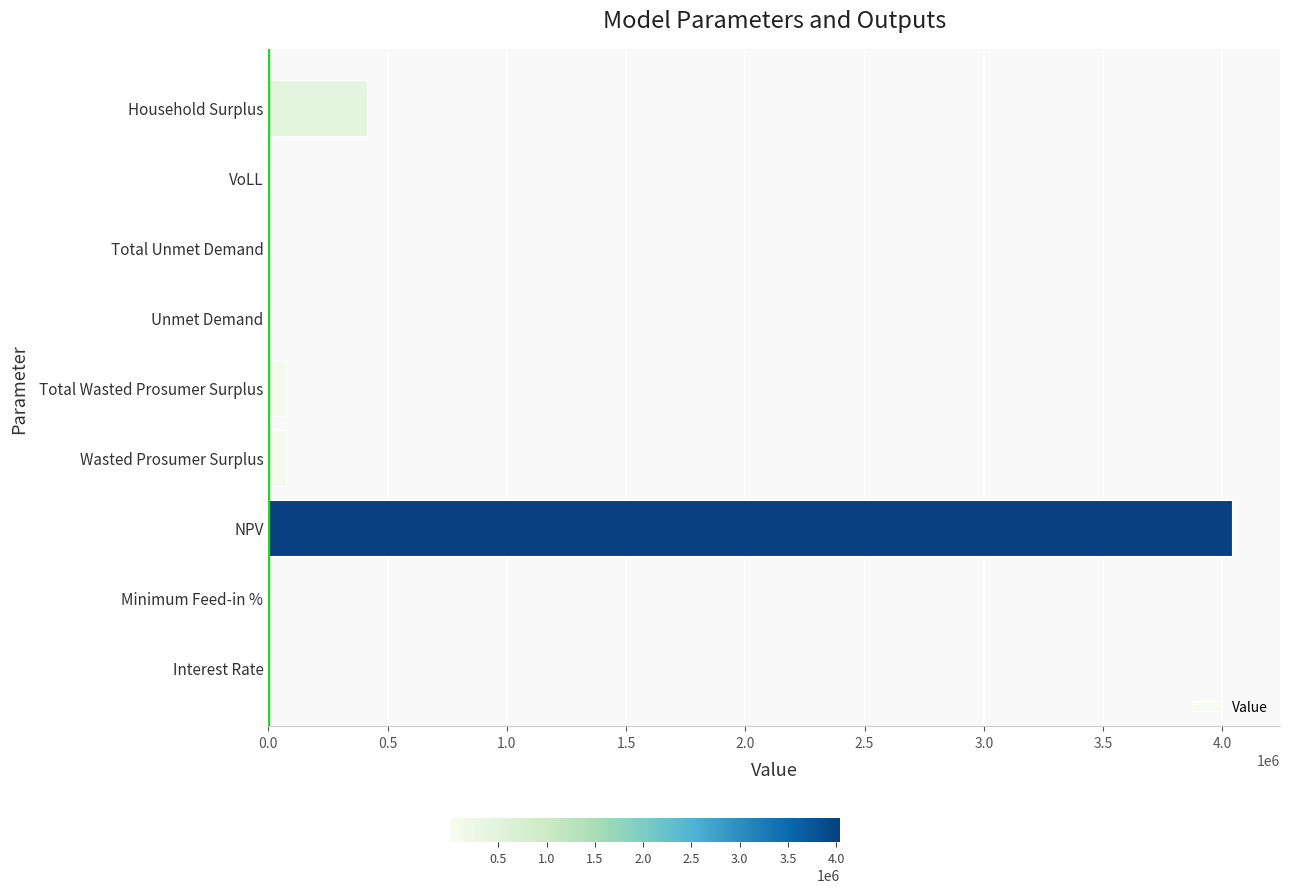

What is the sum of all values?

4604985.2